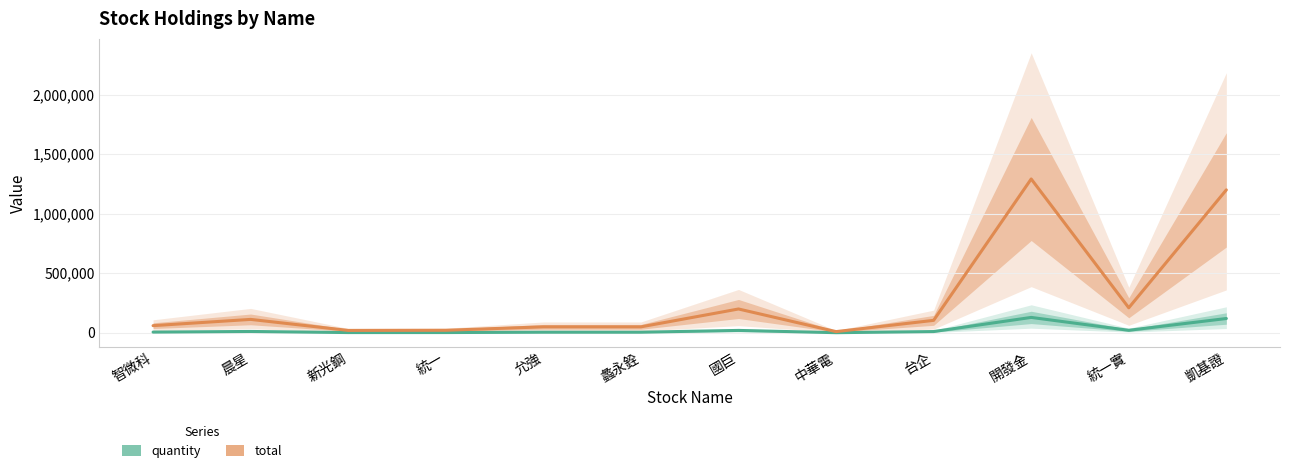

What is the total value across all series at 台企?

114950